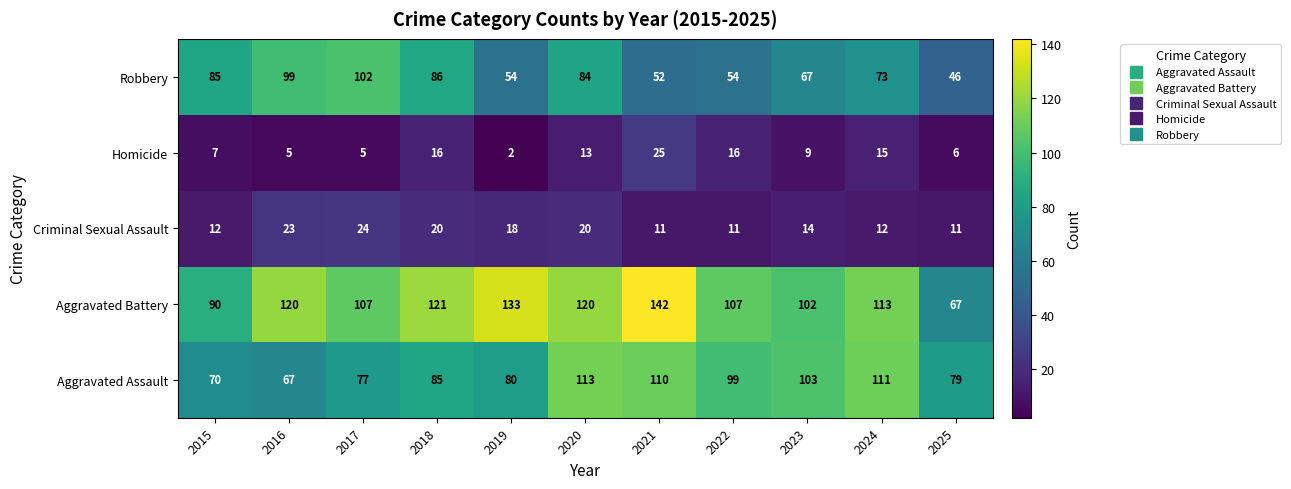

What is the maximum value shown in the chart?

142